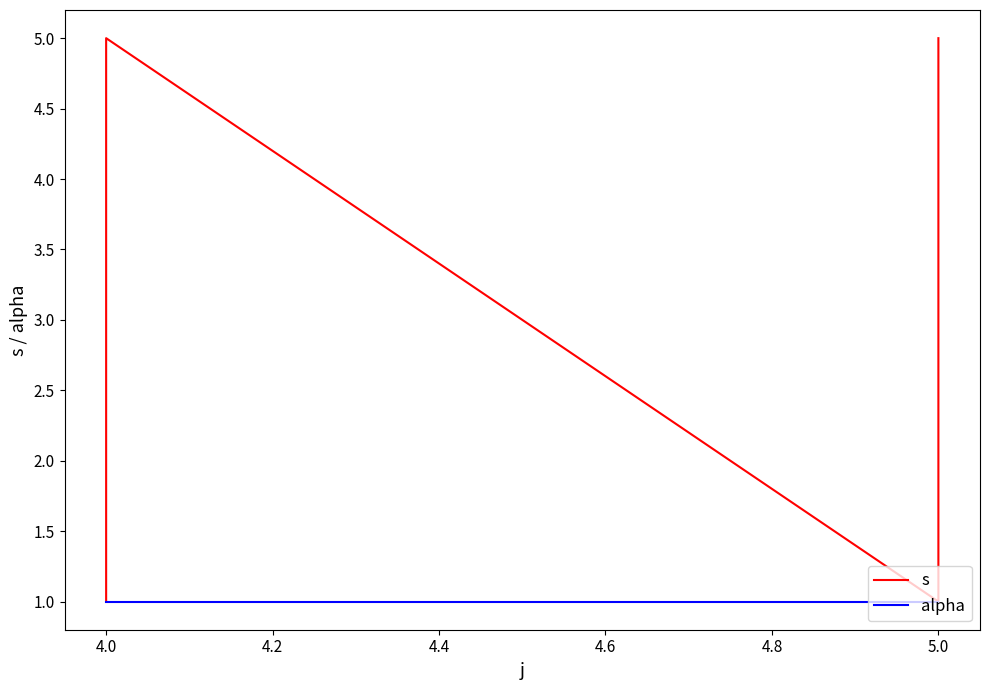

What is the average value of the alpha series?

1